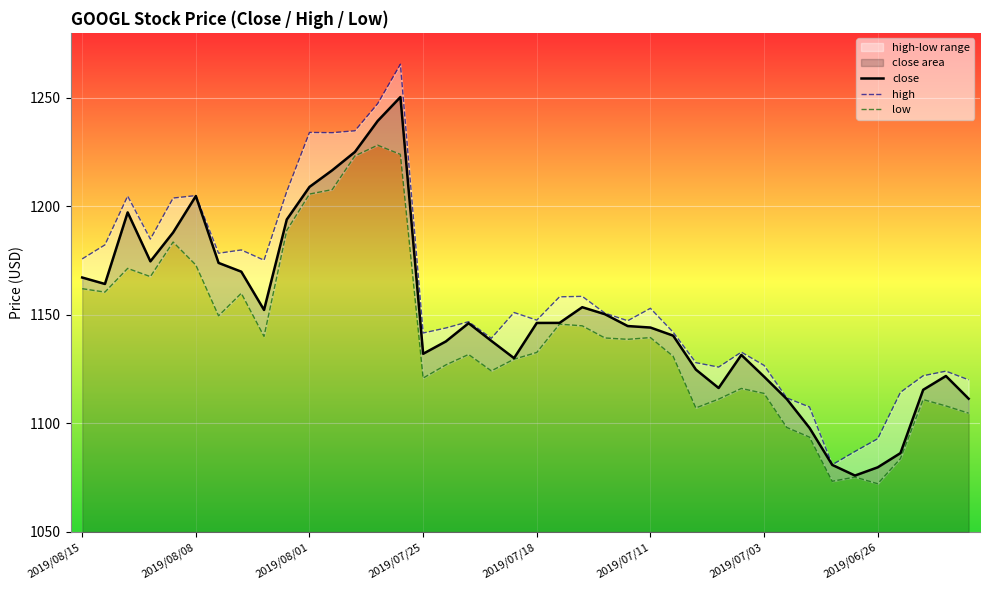

What is the lowest value of the close series?

1076.0